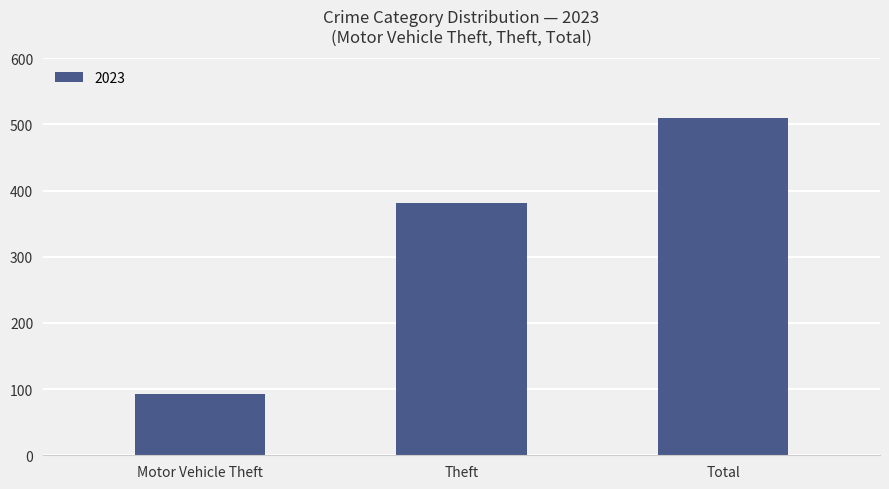

How many distinct data groups are displayed?

1